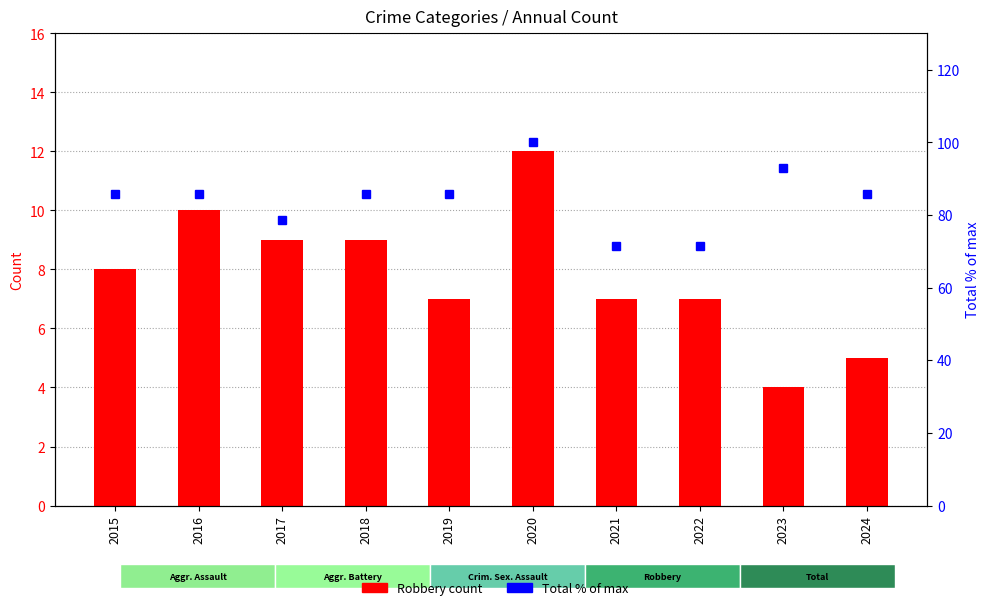

What is the value of the Robbery bar at the 8th from the left?

7.0